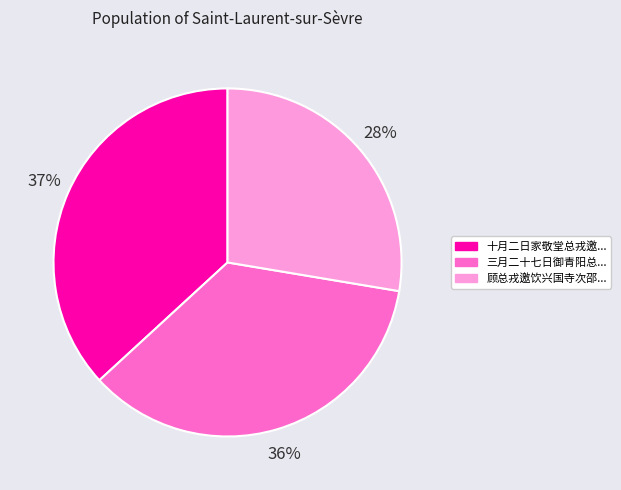

To the nearest percent, what is the difference between the largest and smallest slice percentages?

9%